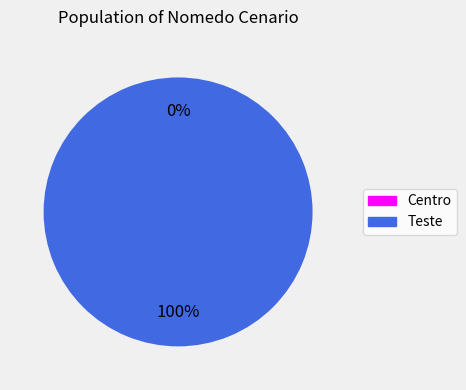

What percentage is NOT represented by Centro?

100.0%